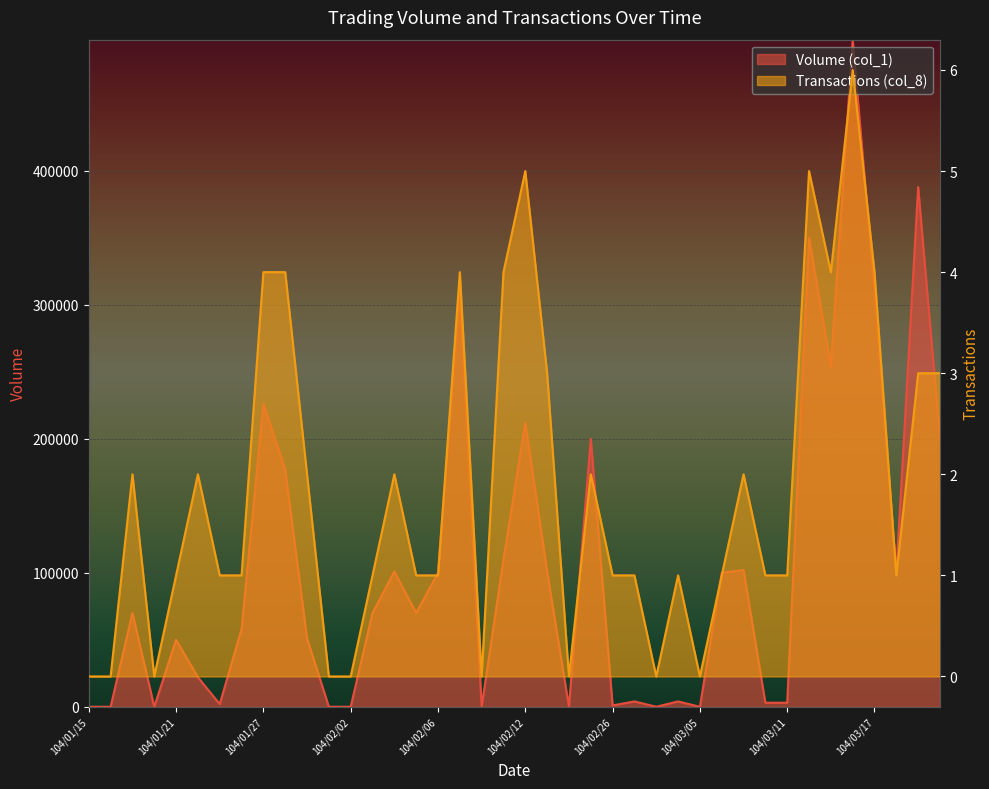

What is the sum of all Transactions (col_8) values?

74